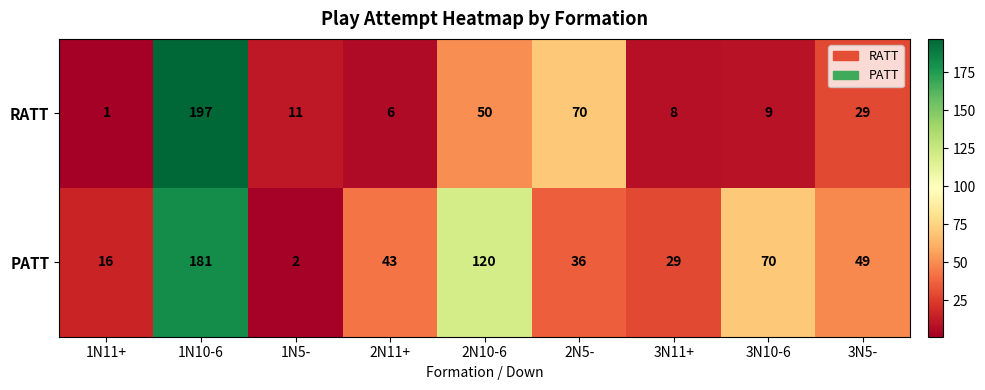

True or false: PATT has a value of 21 at 3N5-.

False